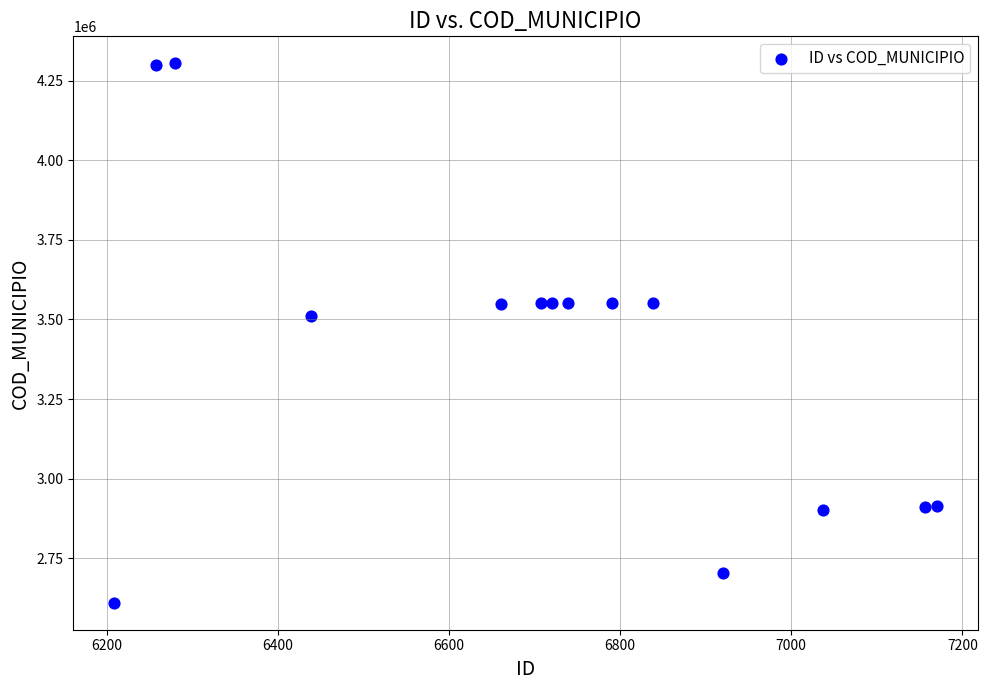

What Y value in the scatter plot is closest to 3457503?

3509502